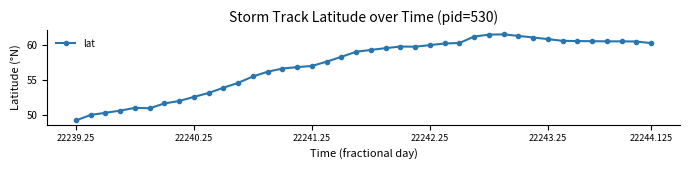

How many lines are shown in the chart?

1